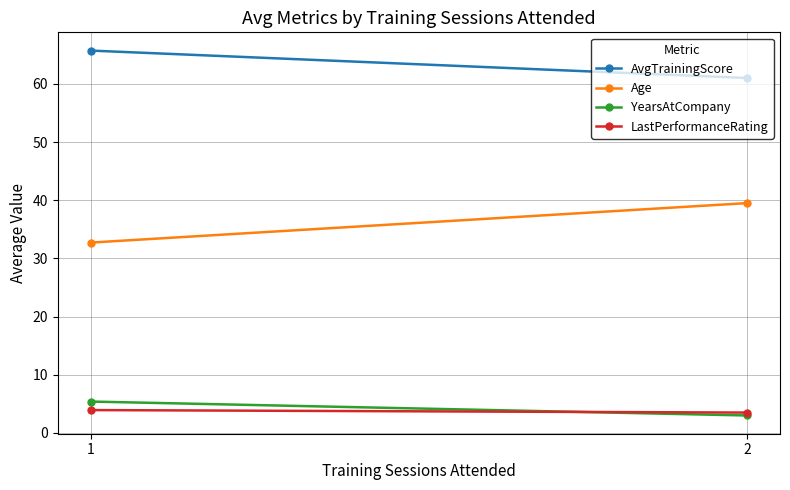

Count the number of categories in the chart.

2